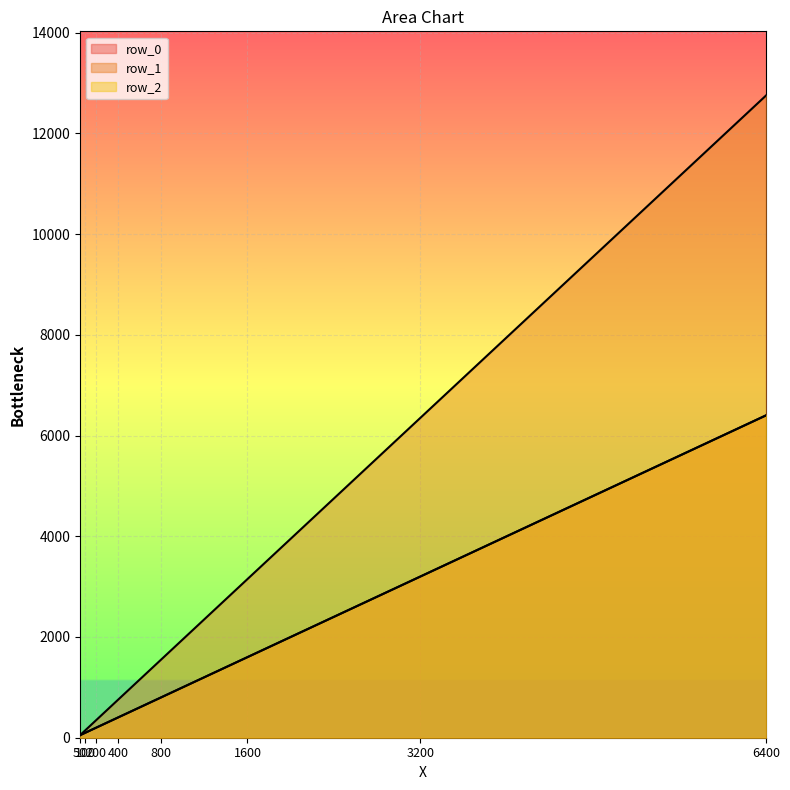

What is the difference between the maximum and second lowest values in the row_2 series?

6300